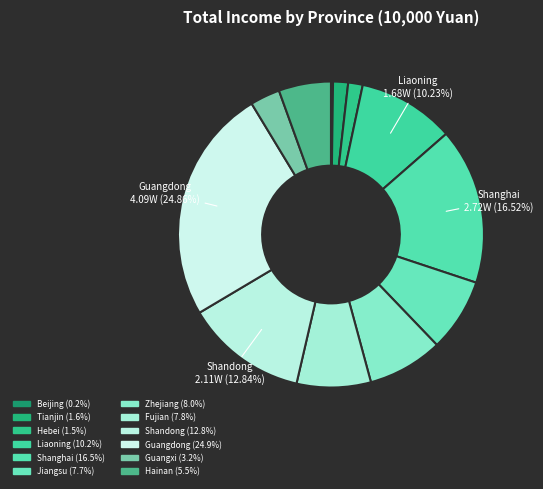

To the nearest percent, what is the average slice percentage?

8%